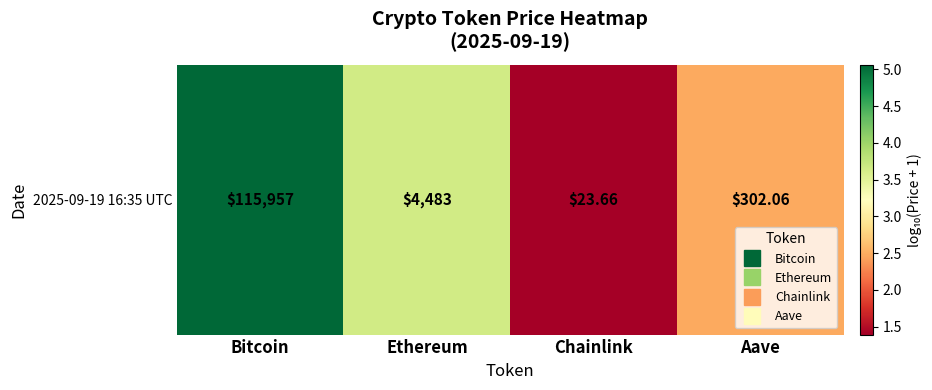

Reading left to right, transcribe all the data shown in this chart.

5.1	3.7	1.4	2.5